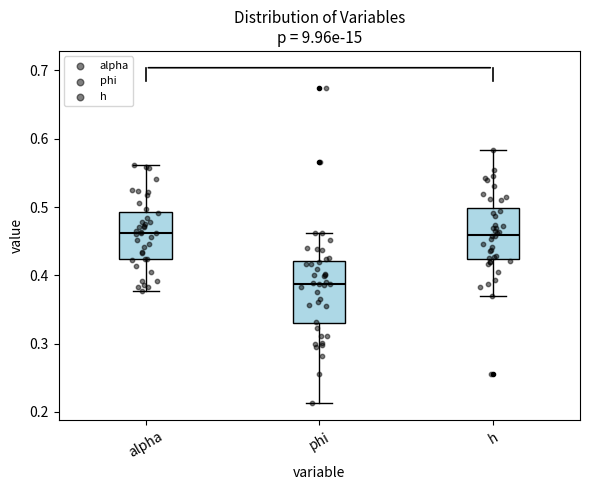

Where does the lower whisker of the box for phi end on the y-axis? The values are not printed on the chart, so give them approximately, as read against the axis.

0.21